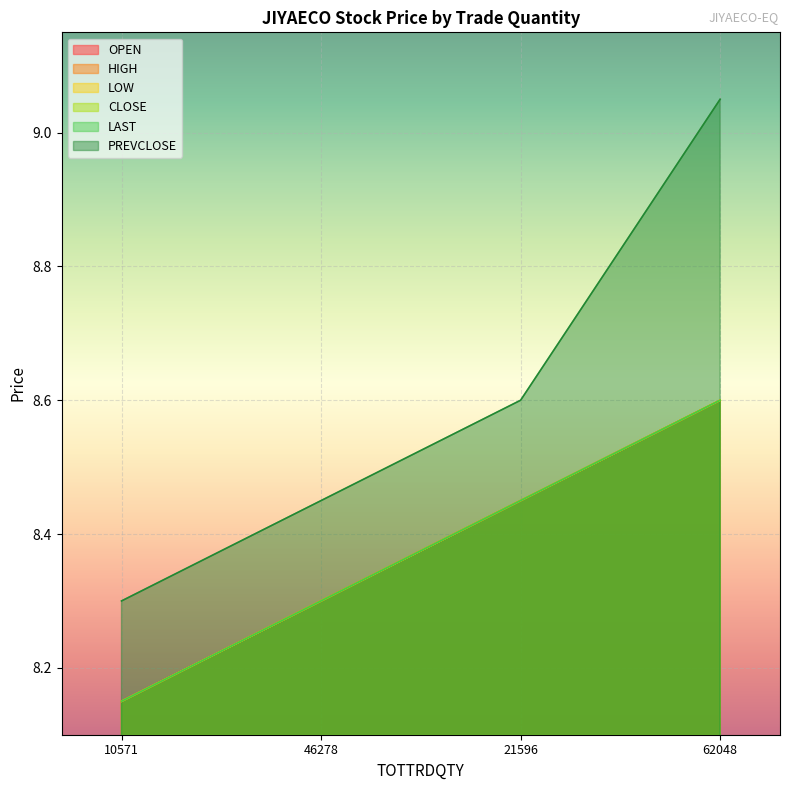

At which label does HIGH reach its peak?

62048